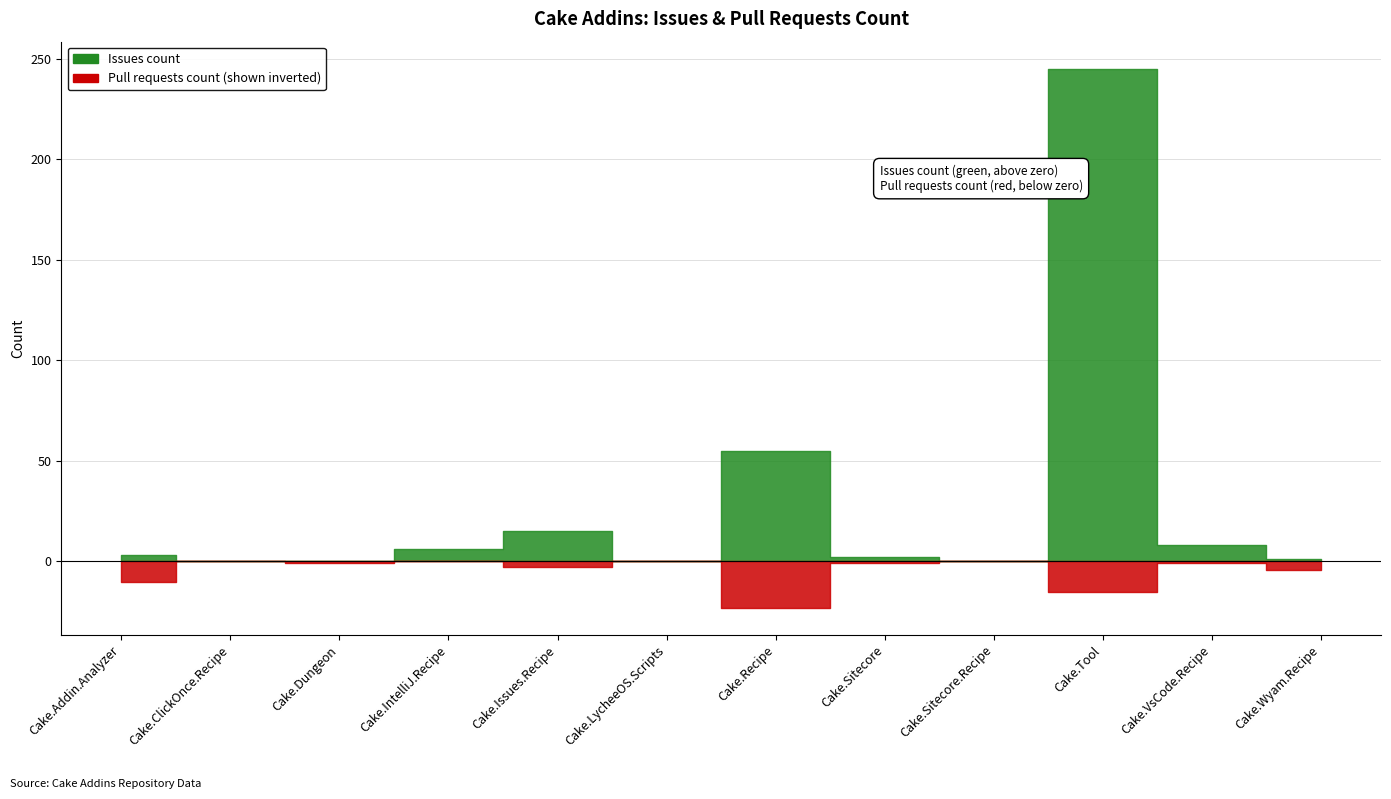

Rank the series at Cake.Dungeon from lowest to highest value.

Issues count, Pull requests count